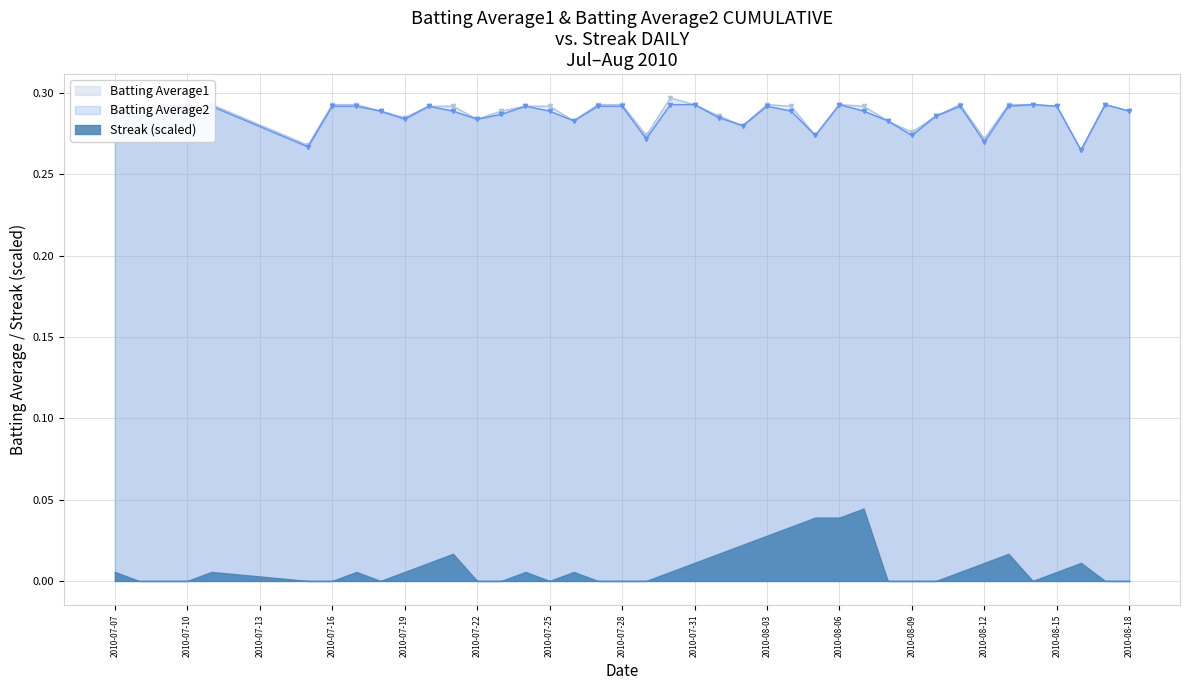

Rank the categories by Batting Average2 value from lowest to highest.

2010-08-16, 2010-07-15, 2010-08-12, 2010-07-29, 2010-08-05, 2010-08-09, 2010-08-02, 2010-07-26, 2010-08-08, 2010-07-08, 2010-07-19, 2010-07-22, 2010-08-01, 2010-08-10, 2010-07-23, 2010-07-18, 2010-07-21, 2010-07-25, 2010-08-04, 2010-08-07, 2010-08-18, 2010-07-07, 2010-07-09, 2010-07-10, 2010-07-11, 2010-07-16, 2010-07-17, 2010-07-20, 2010-07-24, 2010-07-27, 2010-07-28, 2010-08-03, 2010-08-11, 2010-08-13, 2010-08-15, 2010-07-30, 2010-07-31, 2010-08-06, 2010-08-14, 2010-08-17